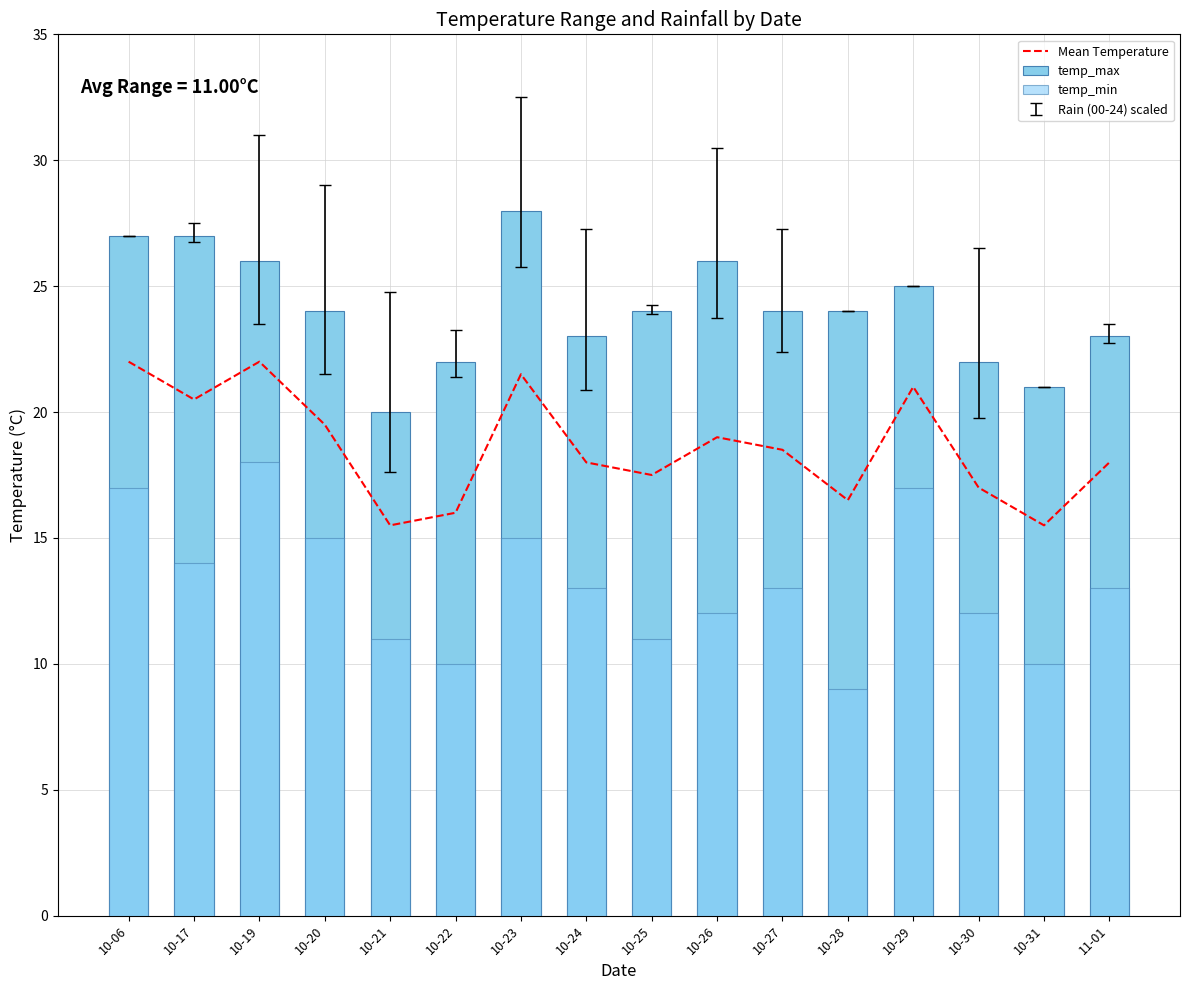

What is the average value of the temp_min series?

13.1